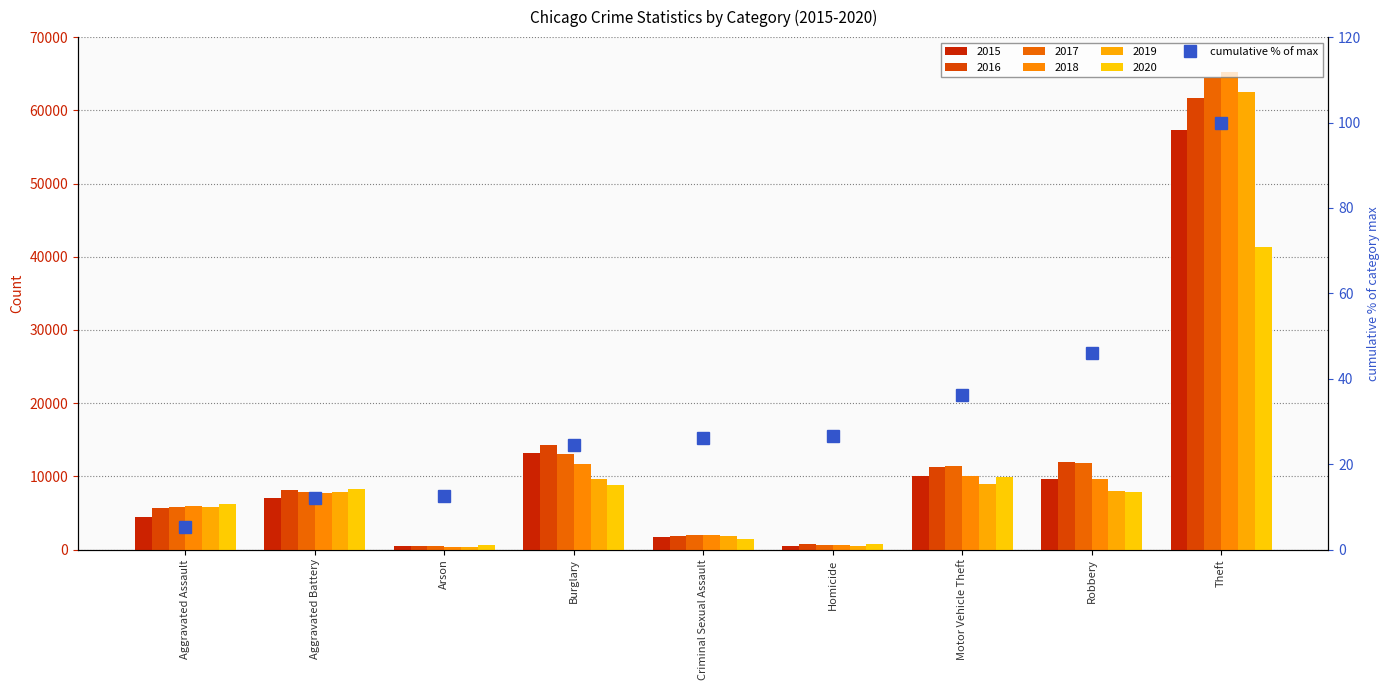

What is the difference between the maximum and second lowest values?

87.9